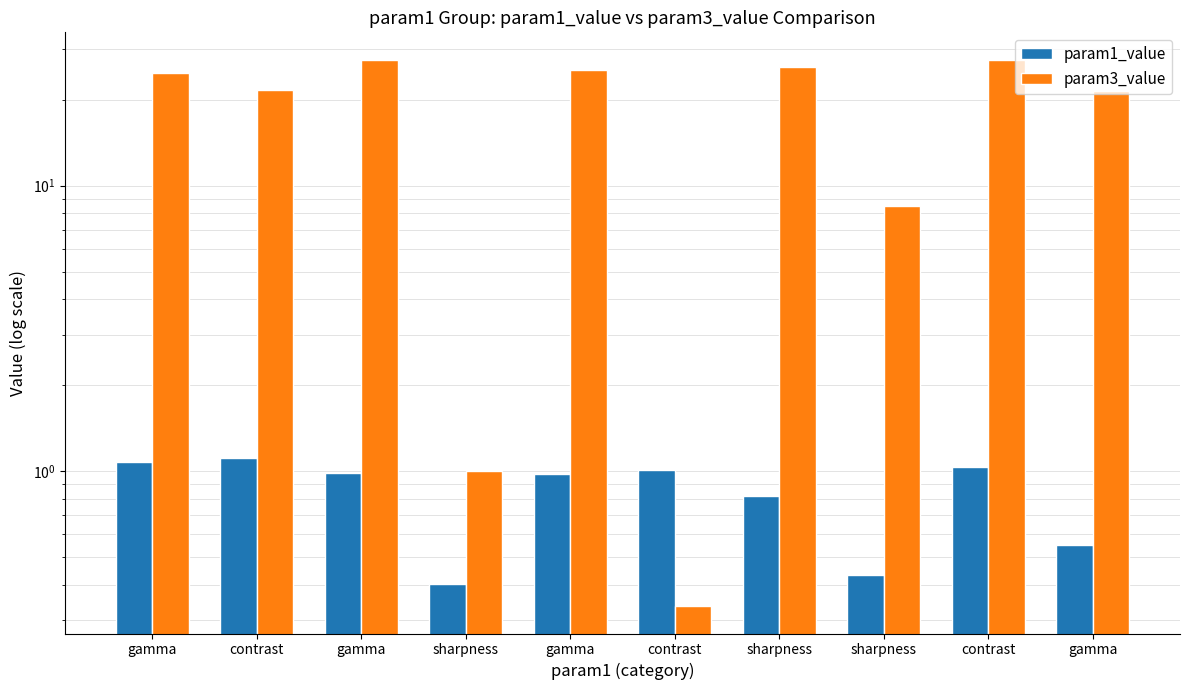

Which series has the largest total across all categories?

param3_value